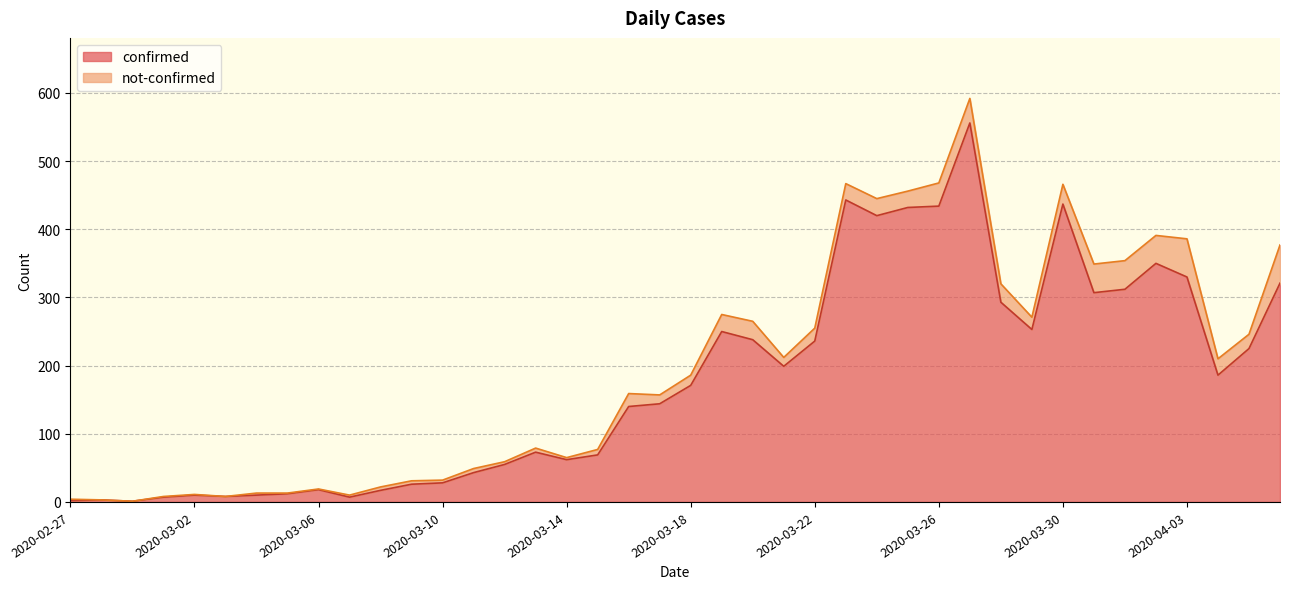

How many points are higher than both their immediate neighbors (excluding endpoints)?

9